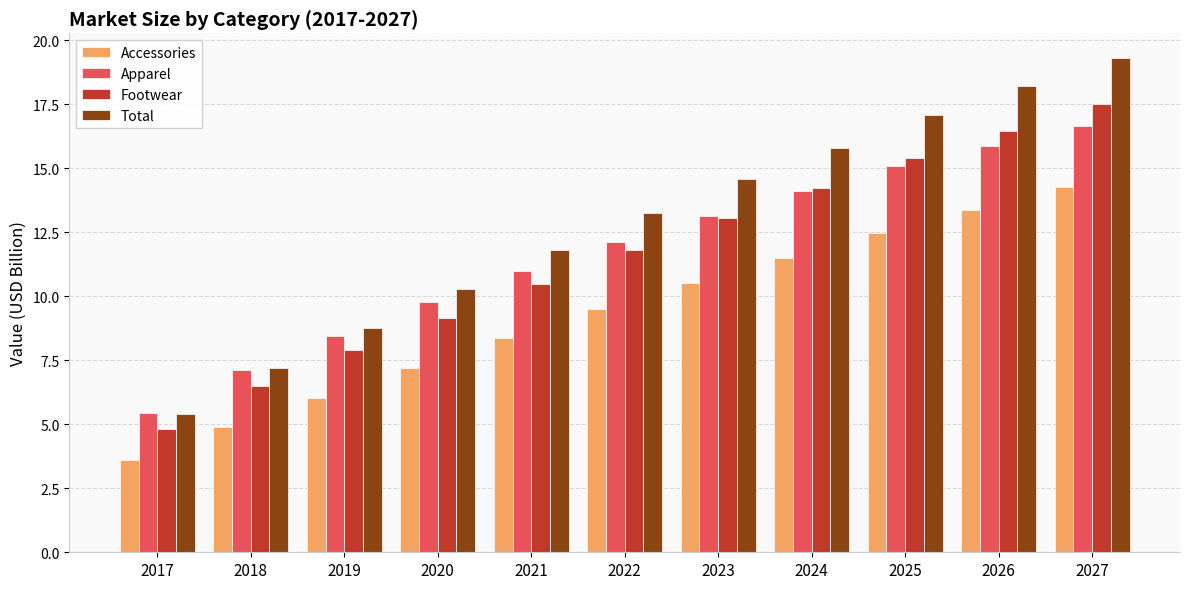

What is the average value of the Total series?

12.9